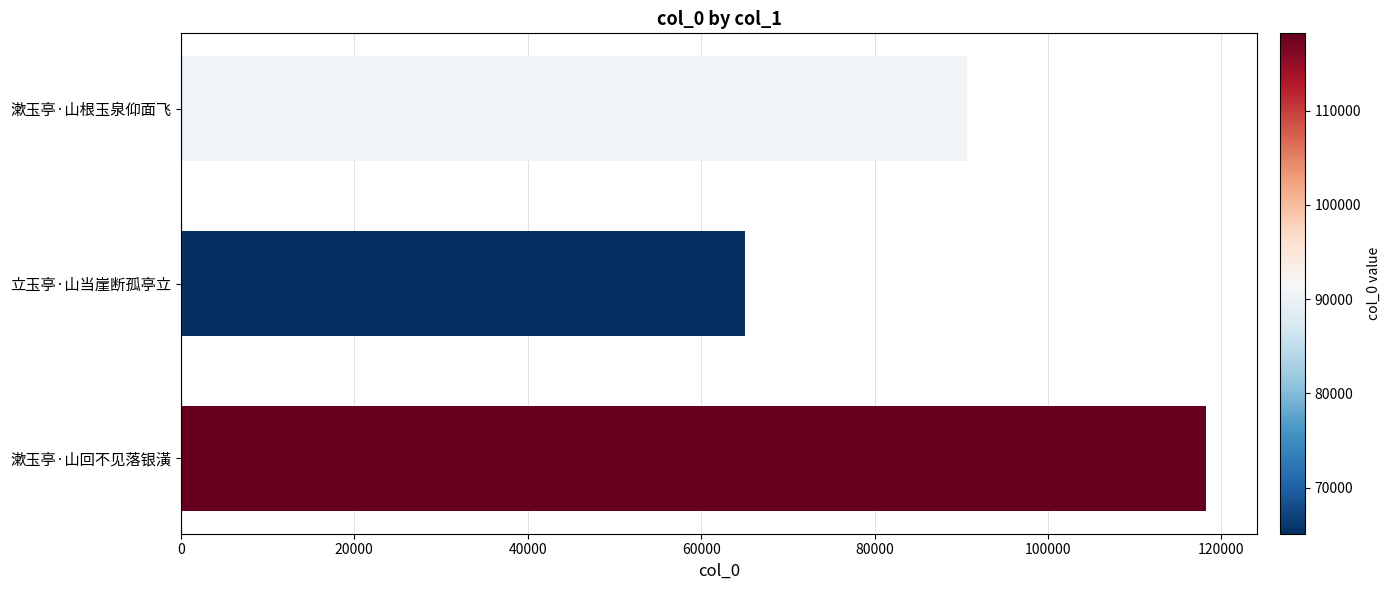

At which category does the chart reach its minimum across all series?

立玉亭·山当崖断孤亭立